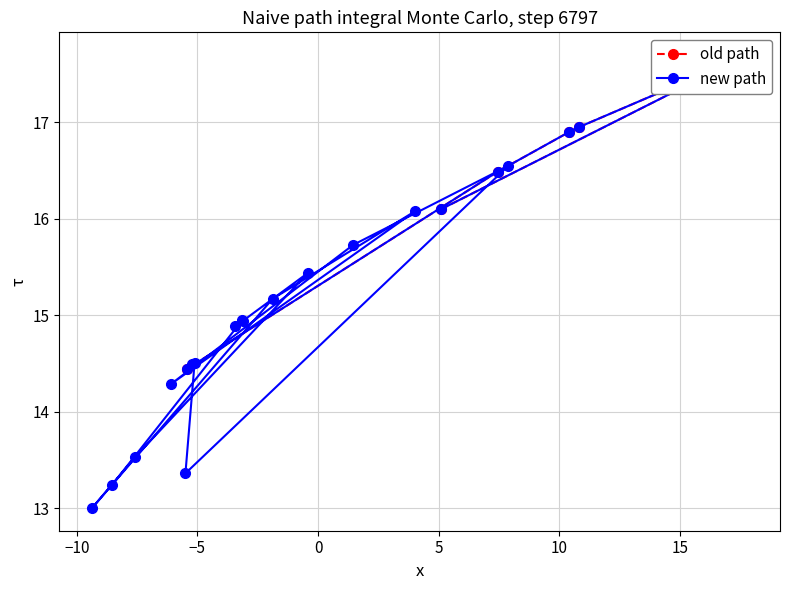

What is the sum of all values?

318.8